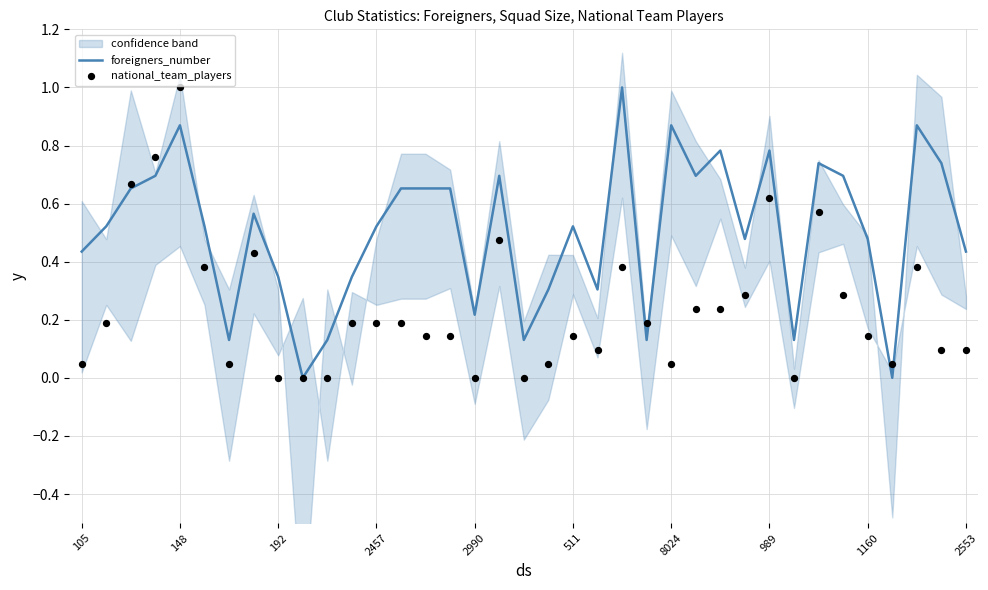

What are all the series names shown in the legend?

foreigners_number, national_team_players